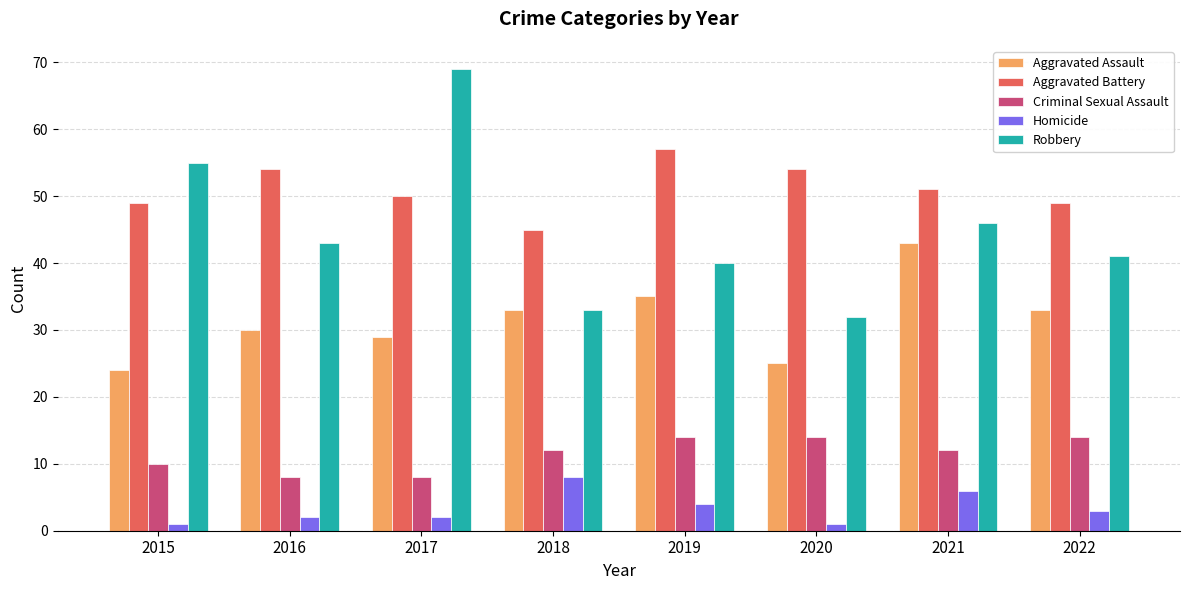

What is the sum of the Homicide values at 2021 and 2019?

10